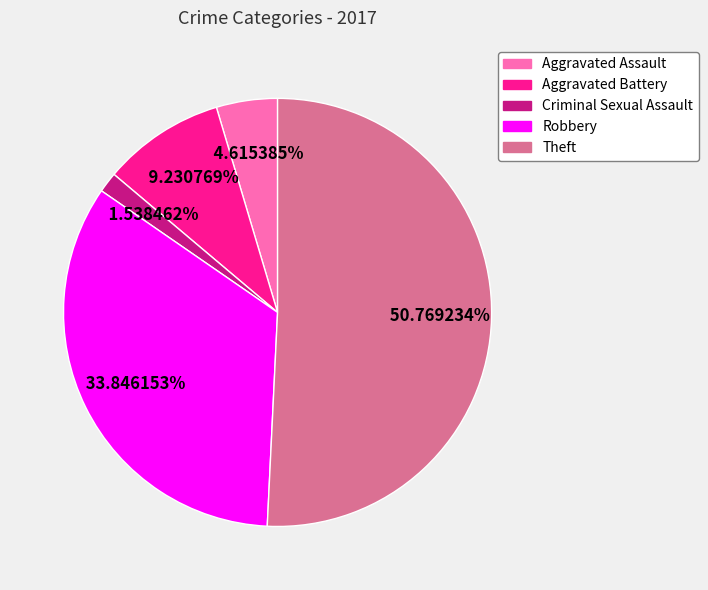

How many slices are in this pie chart?

5